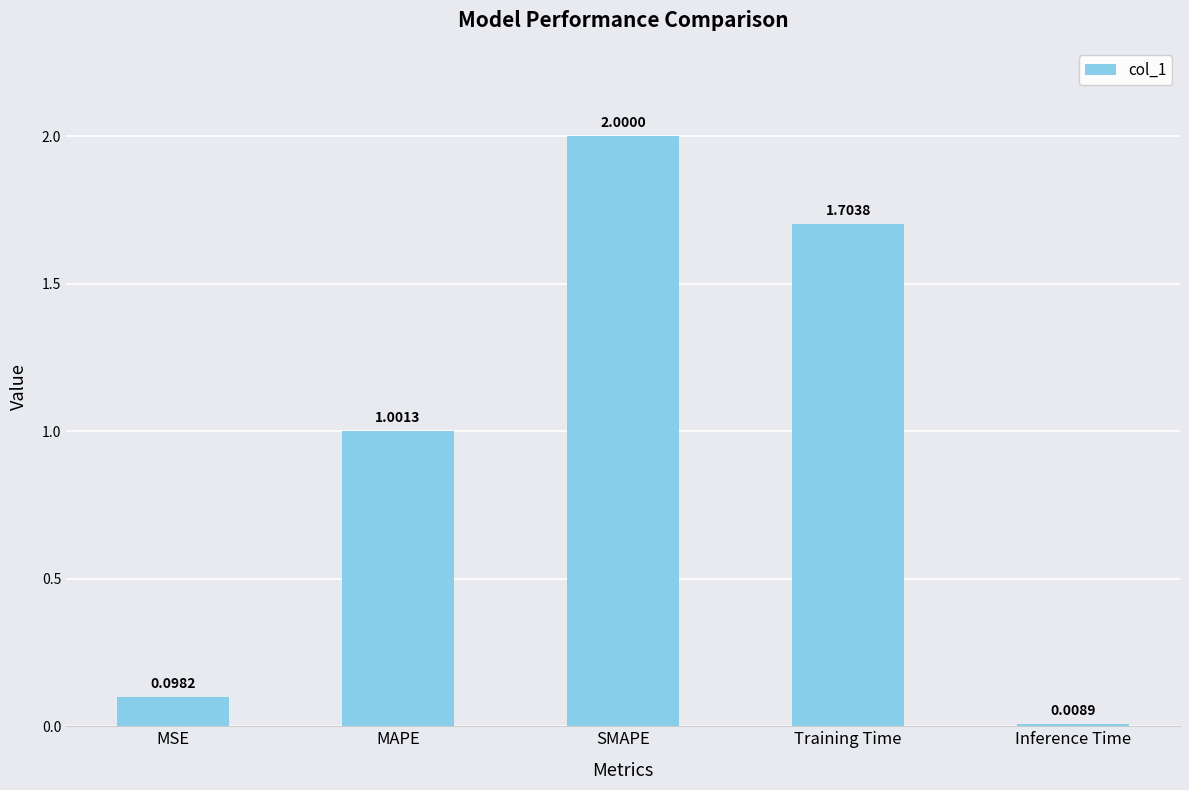

Which has a higher value, MAPE or SMAPE?

SMAPE